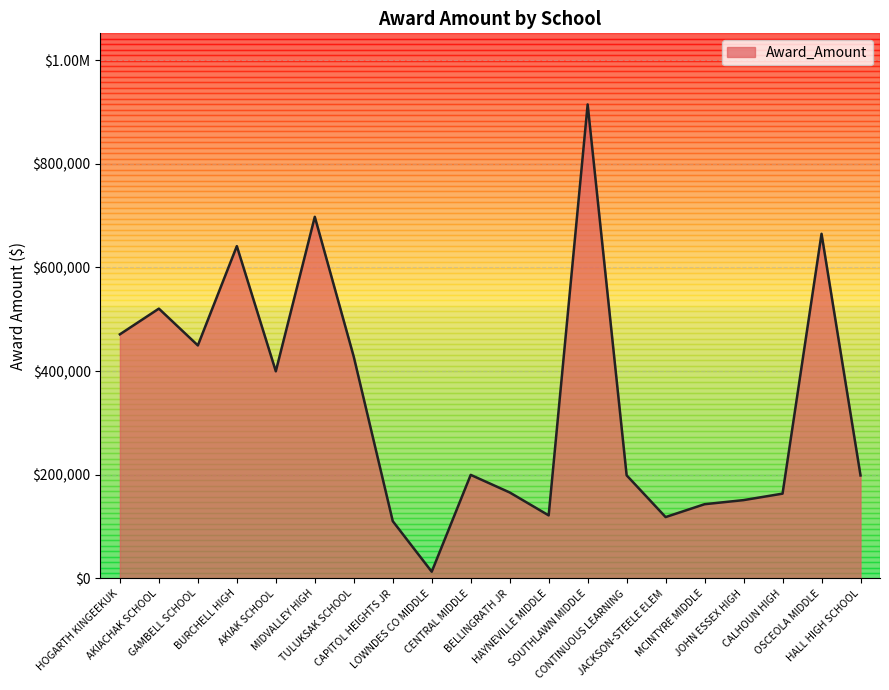

What position from the right is MCINTYRE MIDDLE?

5